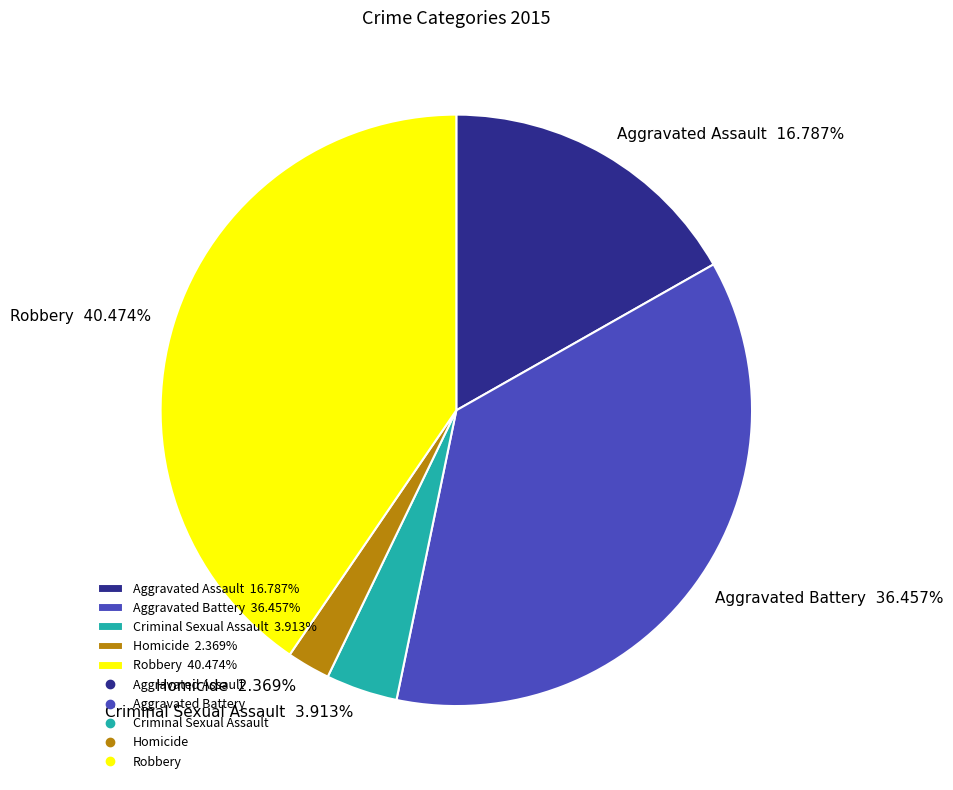

Is there any slice that represents more than half of the pie?

No